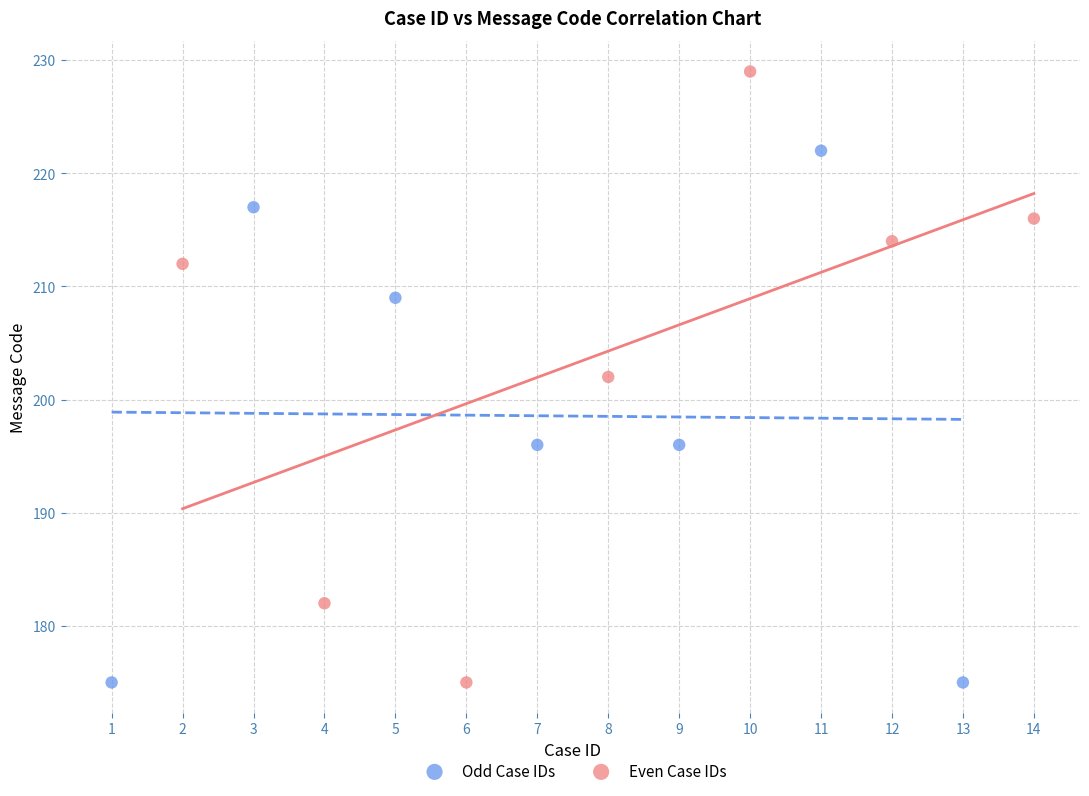

Which series has the largest Y range (max minus min)?

Even Case IDs